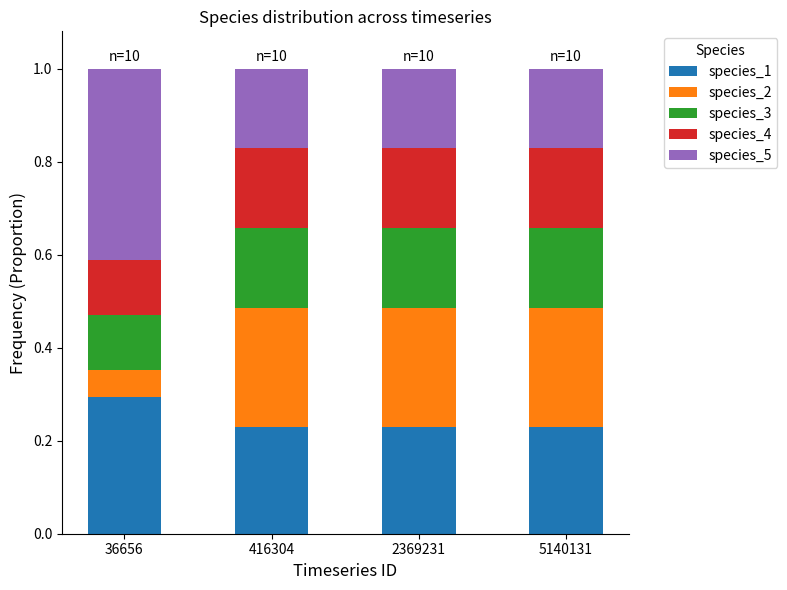

What is the total value across all series at 416304?

1.0